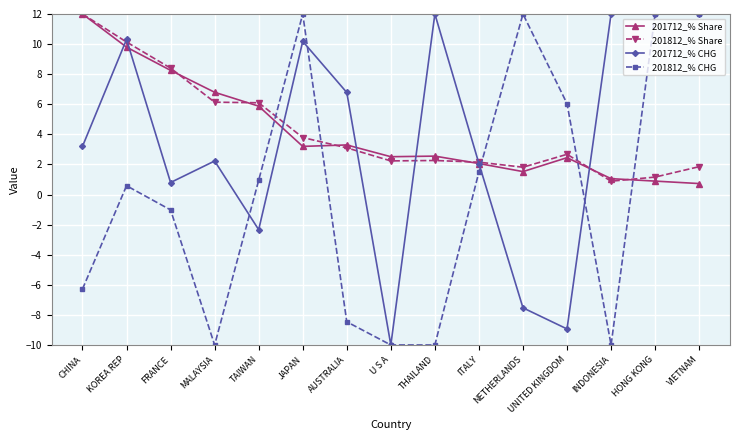

What is the value of the 201712_% CHG point at the 4th from the left?

2.2